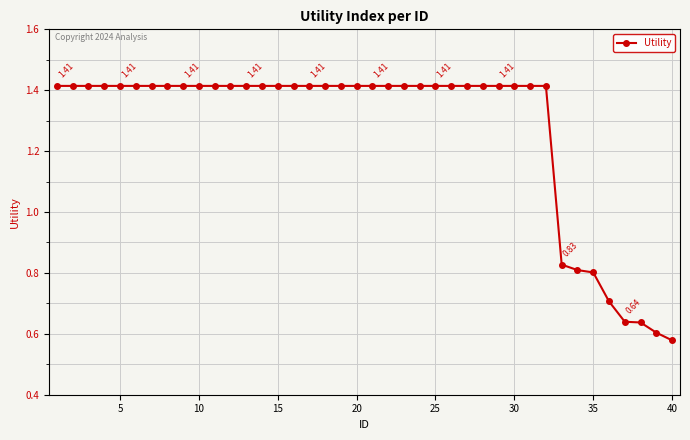

What is the sum of all values?

50.9